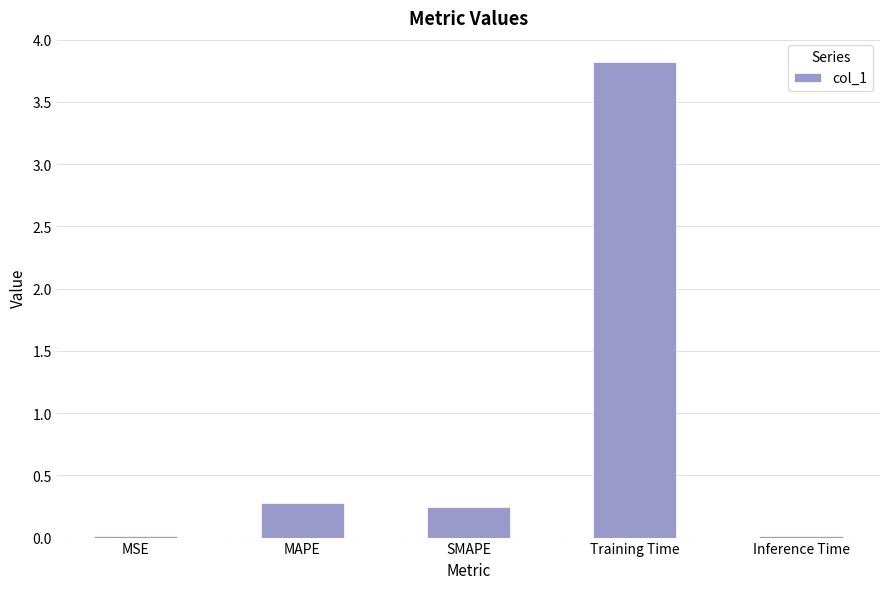

Which category has the highest value across all series?

Training Time